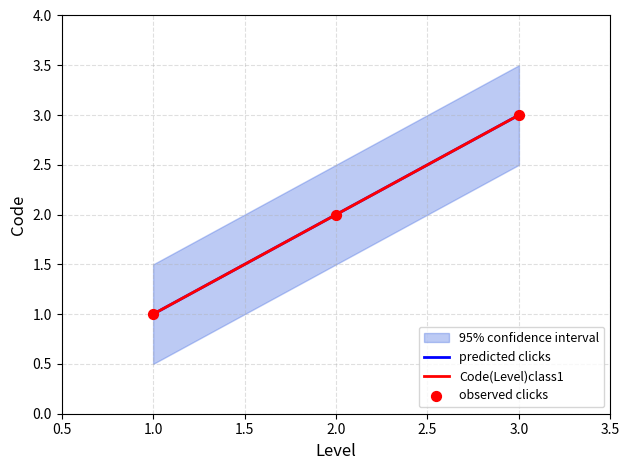

What is the ratio of the value at 2 to the value at 1?

2.0